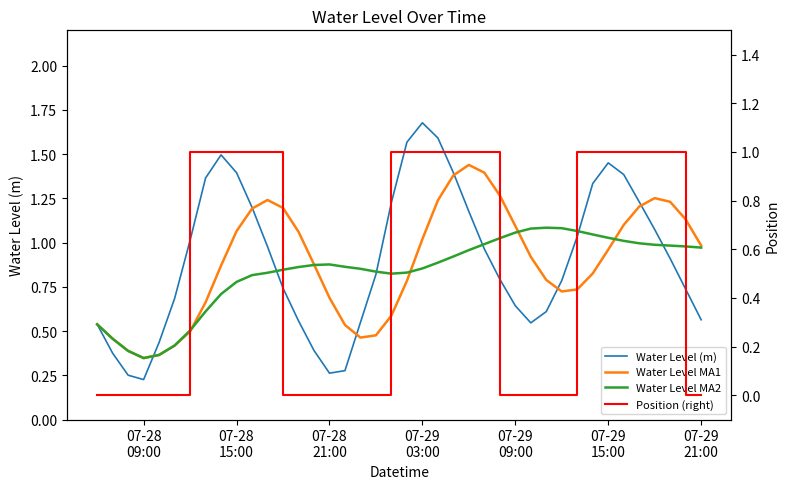

What is the value of the Position (right) point at the 25th from the left?

1.0